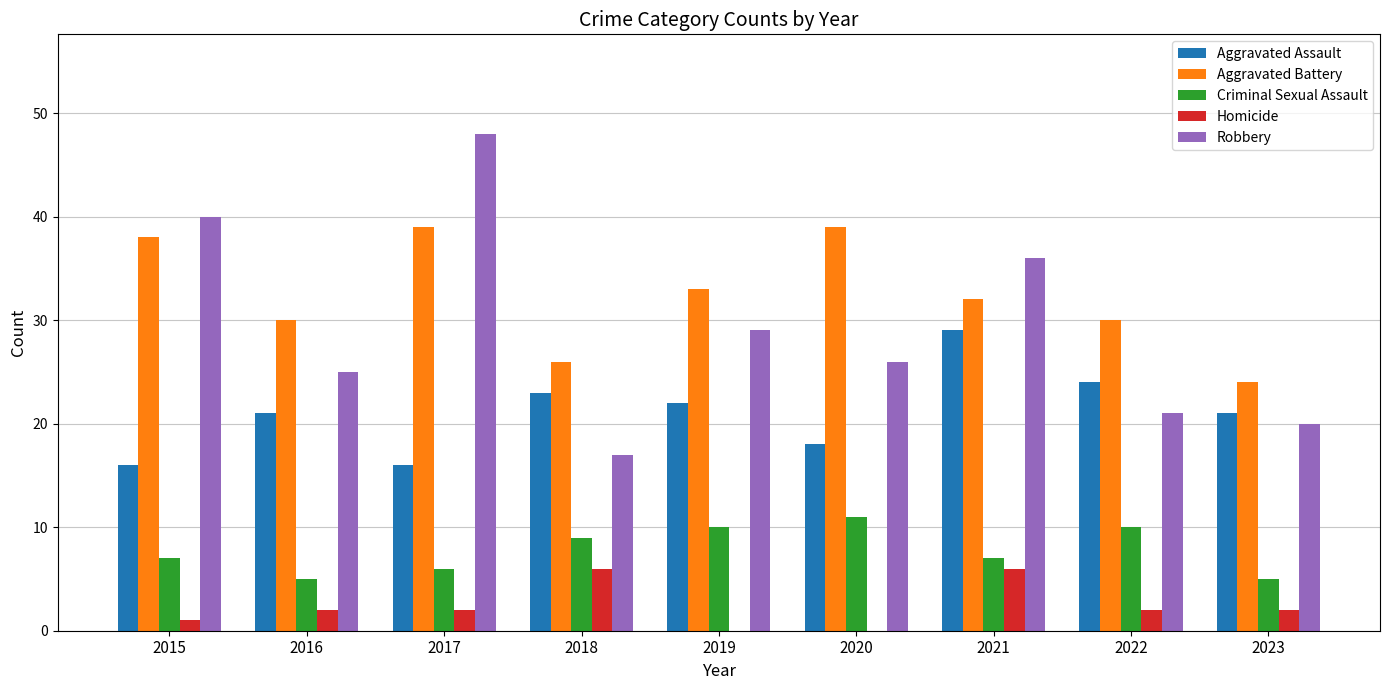

Which category has the highest value across all series?

2017